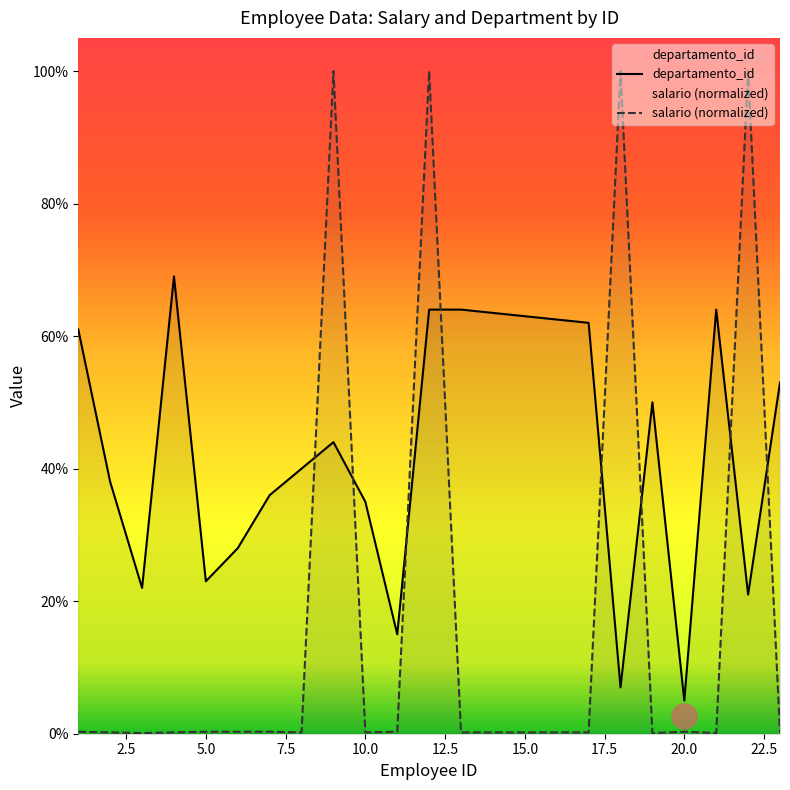

How many categories are shown in the chart?

20